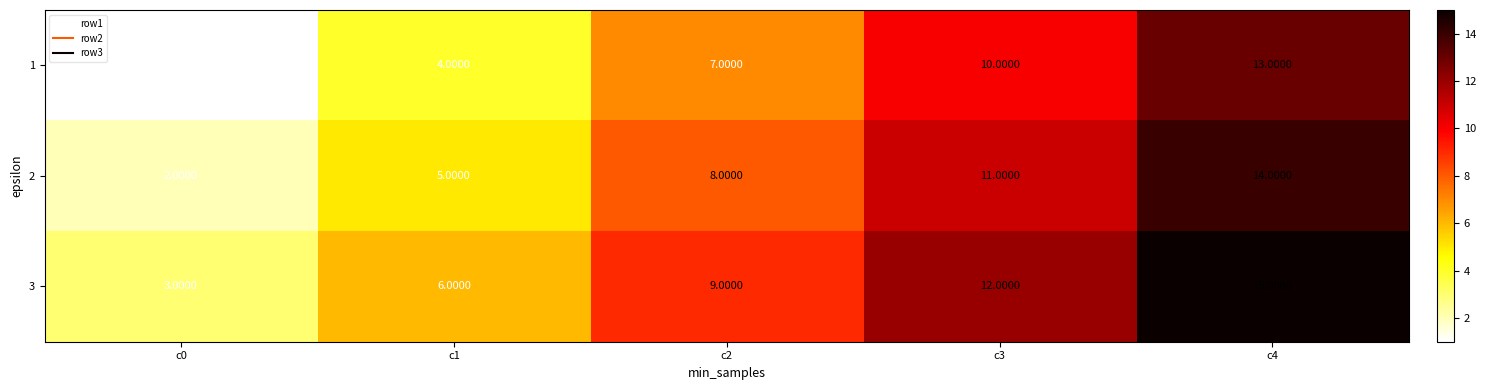

List the labels in order of 1 value, smallest first.

c0, c1, c2, c3, c4